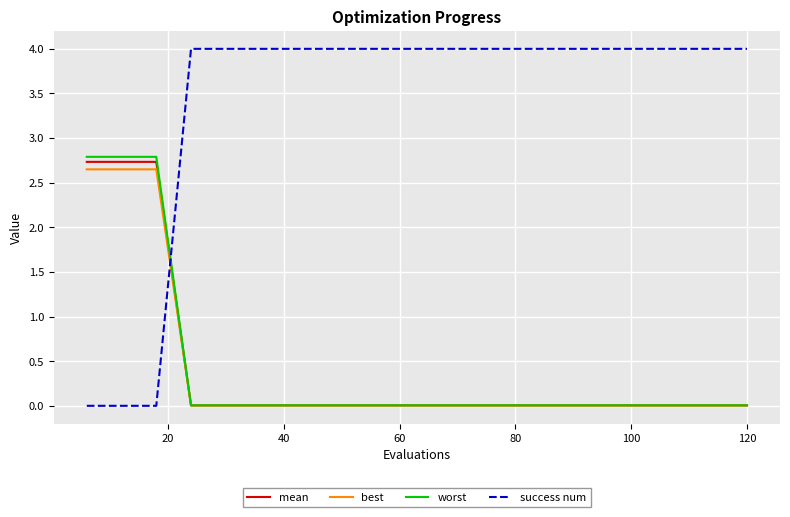

At how many categories does at least one series exceed 3?

17